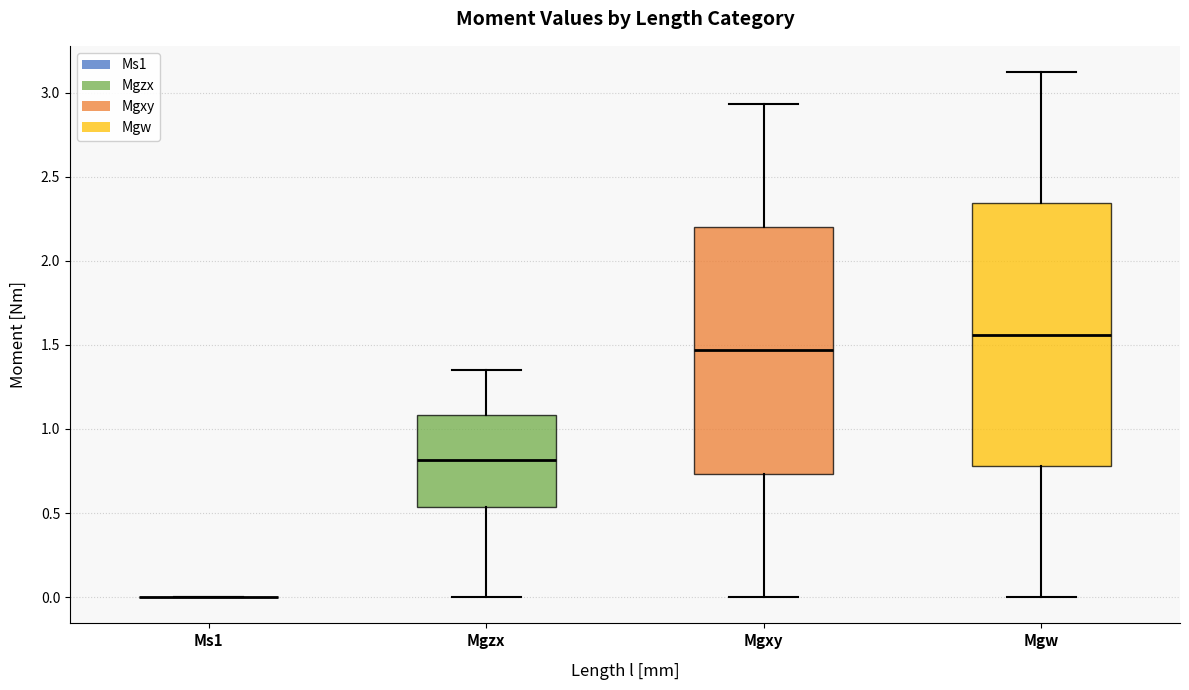

Where is the lower edge of the box for Mgw on the y-axis? The values are not printed on the chart, so give them approximately, as read against the axis.

0.80